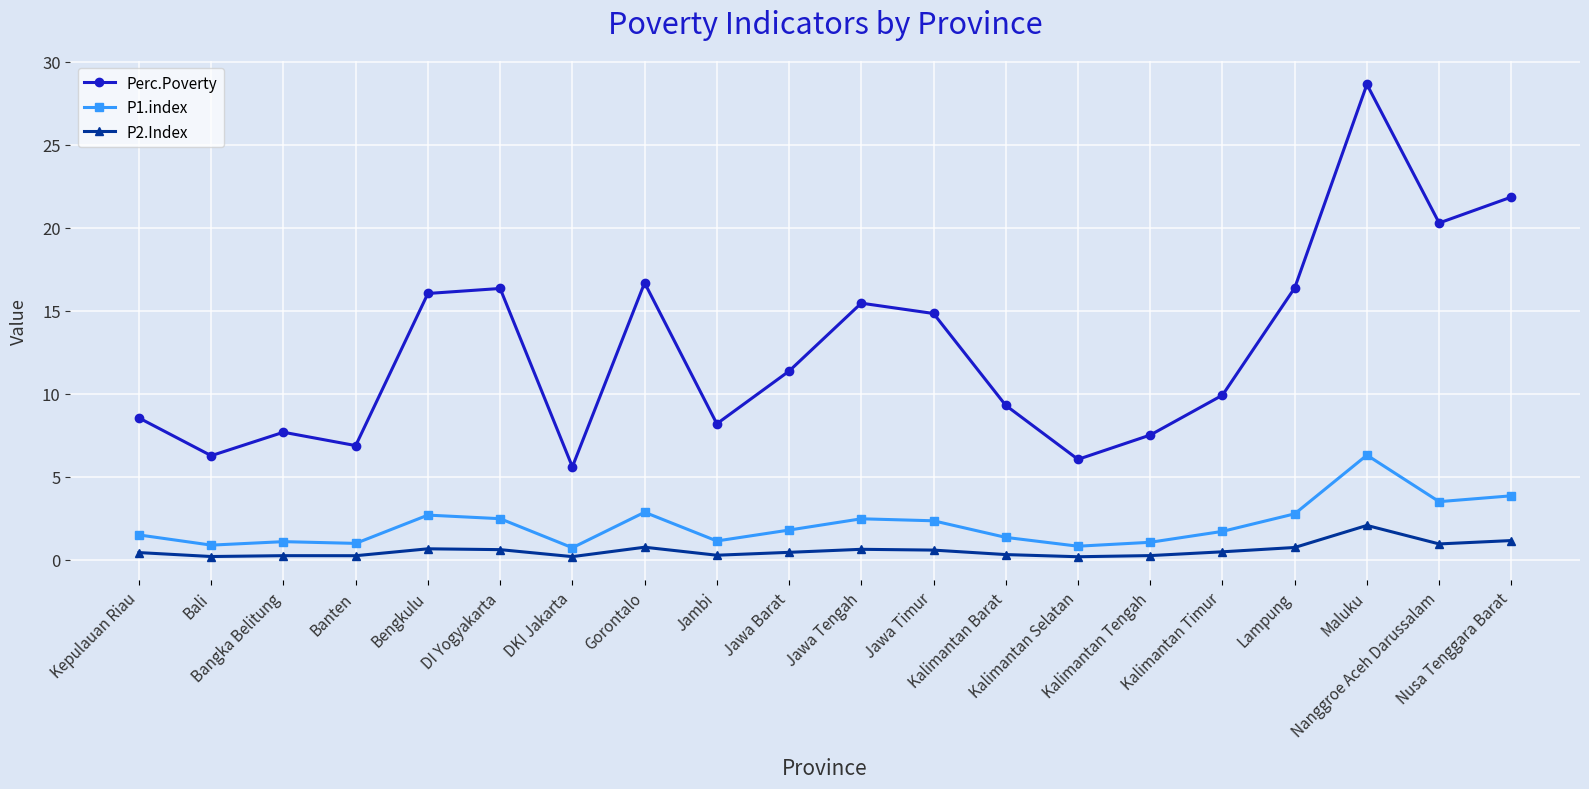

What are all the series names shown in the legend?

Perc.Poverty, P1.index, P2.Index